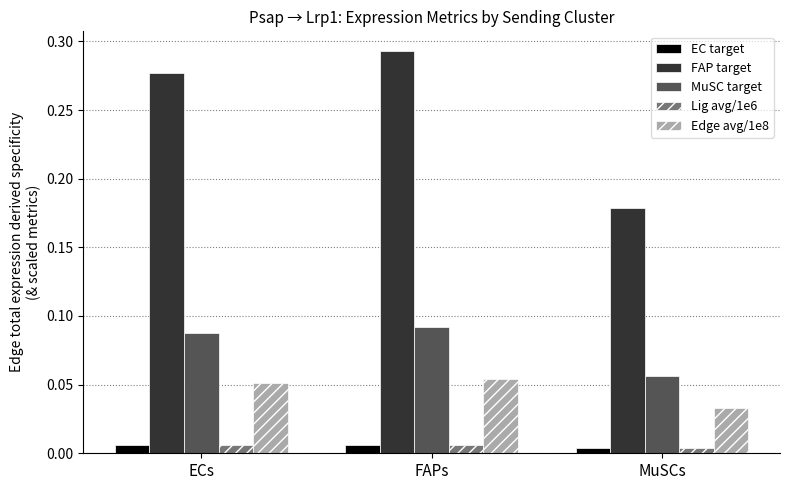

At which category is the sum across all series the highest?

FAPs